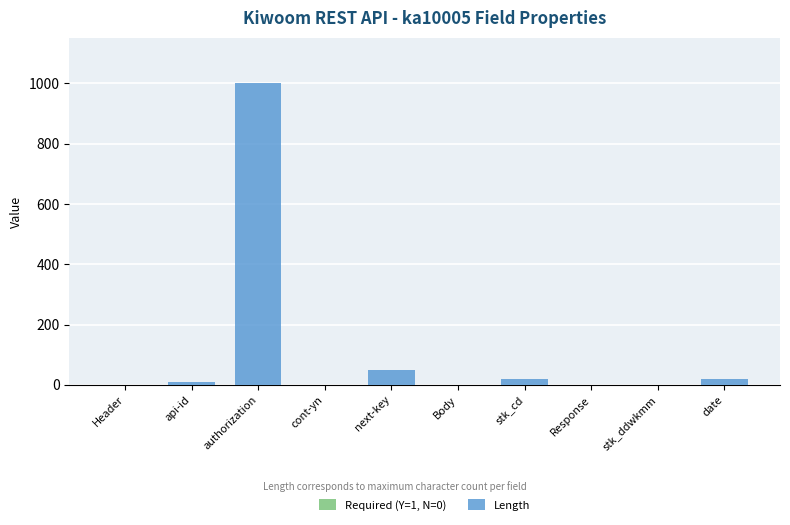

Are the bars horizontal?

No